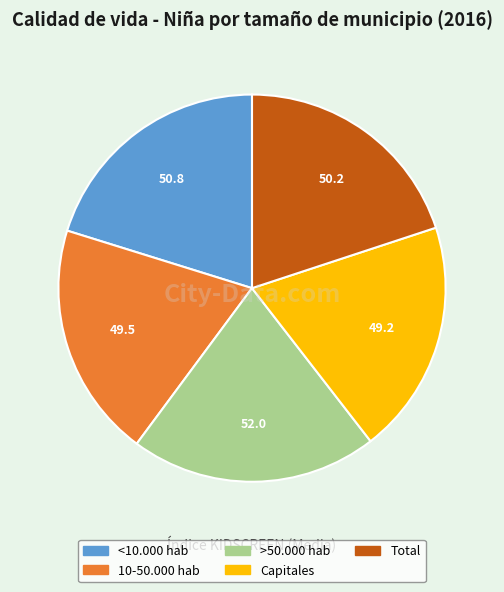

Is the sum of >50.000 hab and 10-50.000 hab greater than half?

No